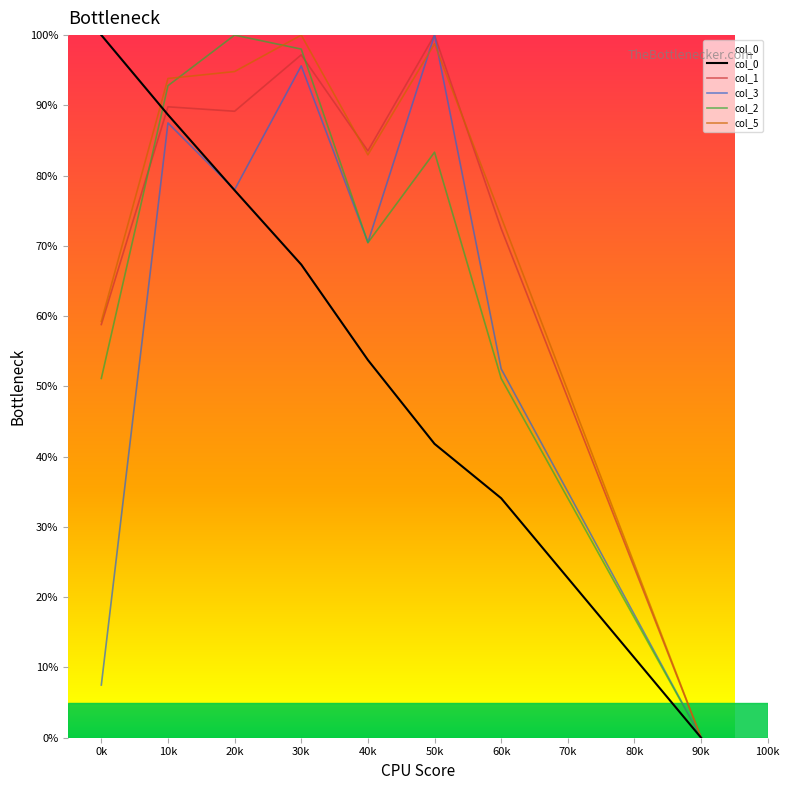

What is the spread (max minus min) of values at 30k?

32.7